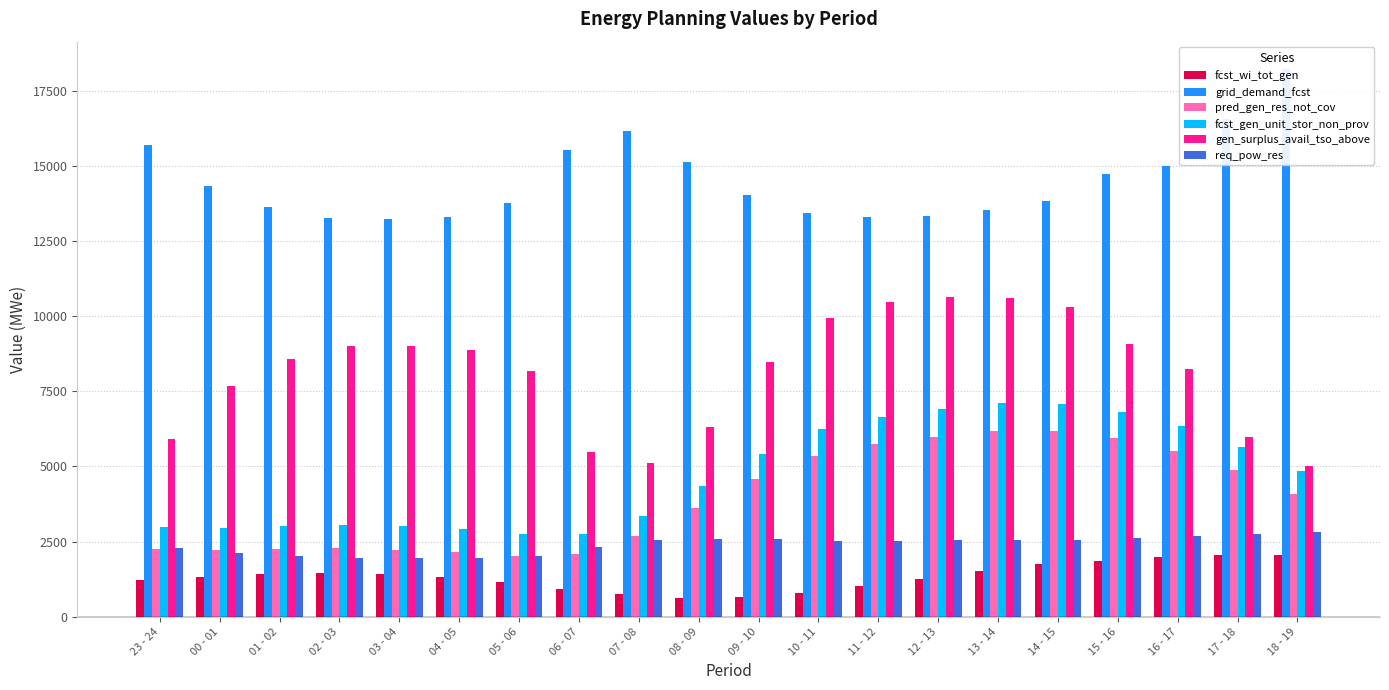

What value does the req_pow_res series have at 13 - 14?

2556